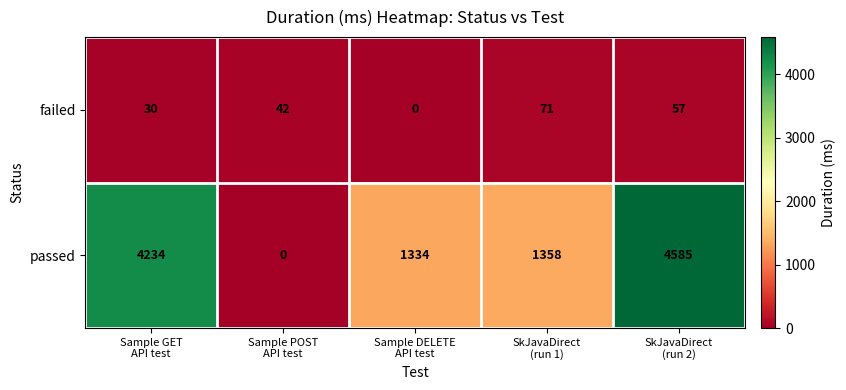

Rank the series at Sample POST
API test from highest to lowest value.

failed, passed